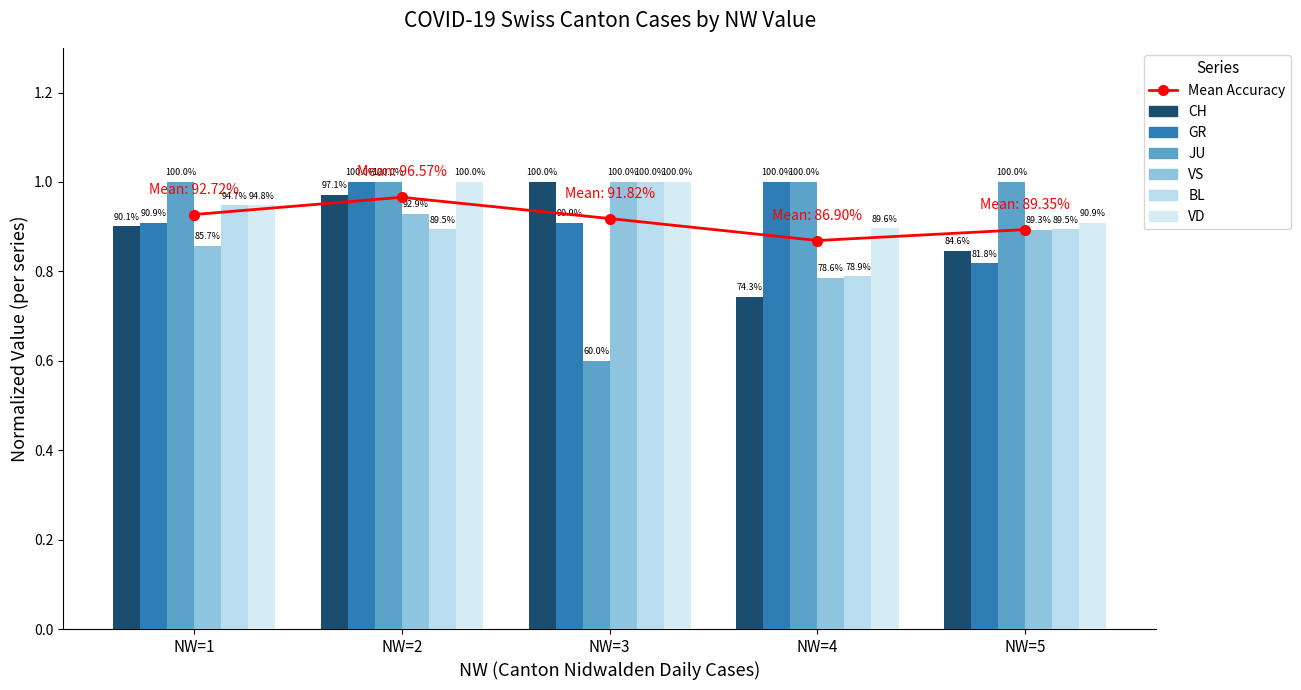

Rank the series at NW=4 from highest to lowest value.

GR, JU, VD, BL, VS, CH